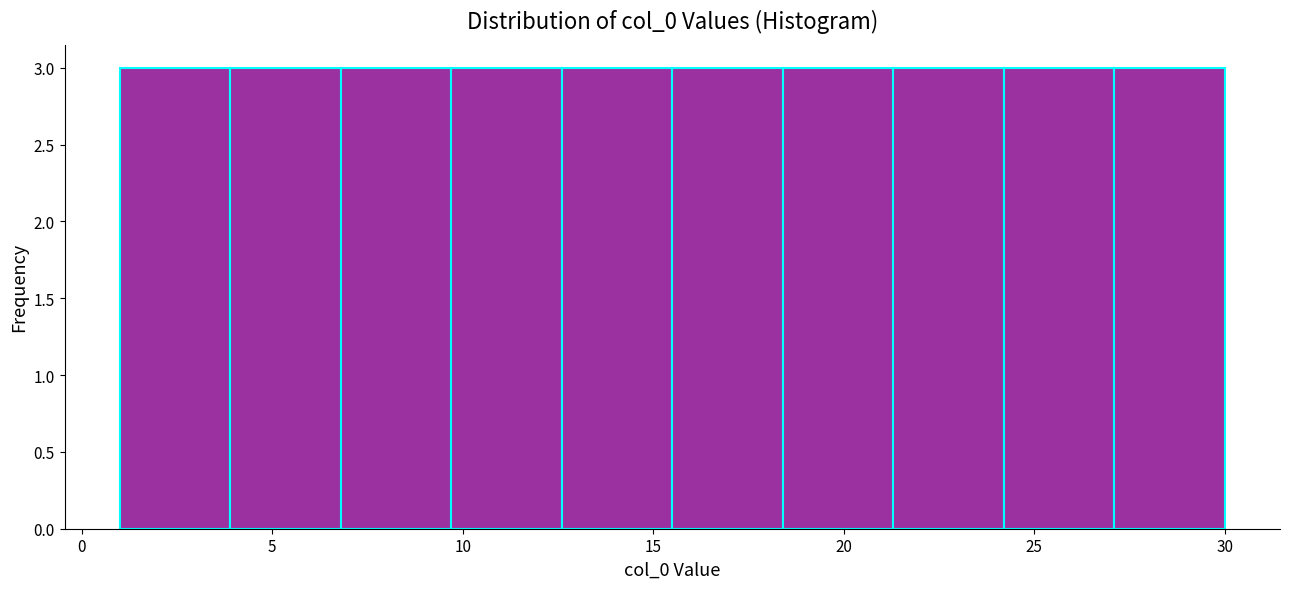

Reading left to right, list every bar in this chart as the range it spans on the x-axis followed by its height. Neither the bar edges nor the heights are printed on the chart, so give them approximately, as read against the axes.

1.0 to 3.9: 3
3.9 to 6.8: 3
6.8 to 9.7: 3
9.7 to 12.6: 3
12.6 to 15.5: 3
15.5 to 18.4: 3
18.4 to 21.3: 3
21.3 to 24.2: 3
24.2 to 27.1: 3
27.1 to 30.0: 3